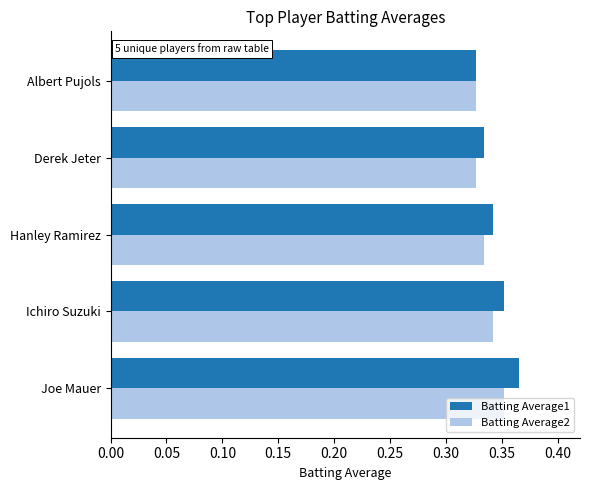

What is the sum of the Batting Average2 values at Hanley Ramirez and Albert Pujols?

0.7